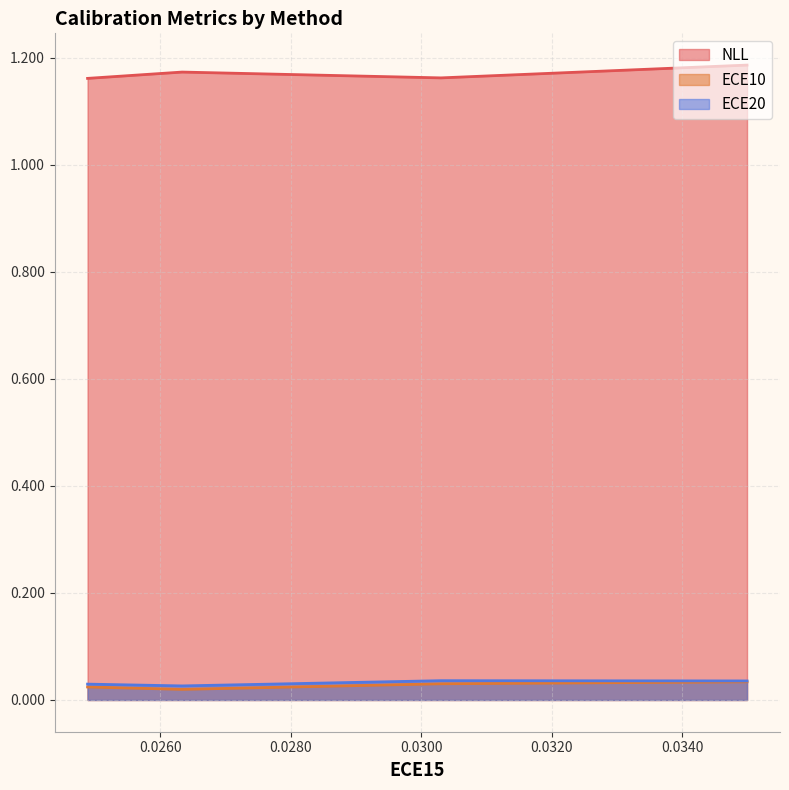

Between 0.03499225899577141 and 0.026335004717111588, which series saw the biggest shift?

ECE10